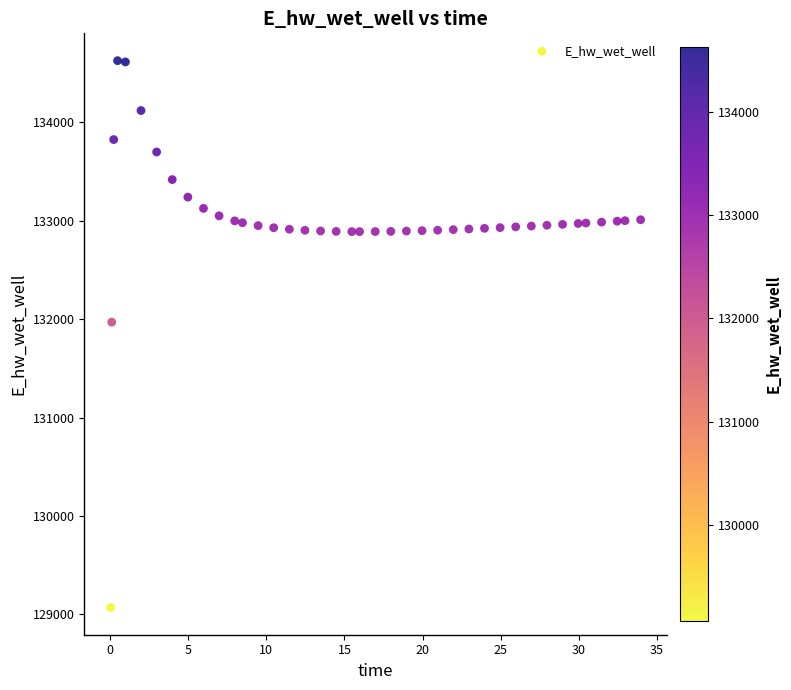

What Y value in the scatter plot is closest to 131849?

131970.0